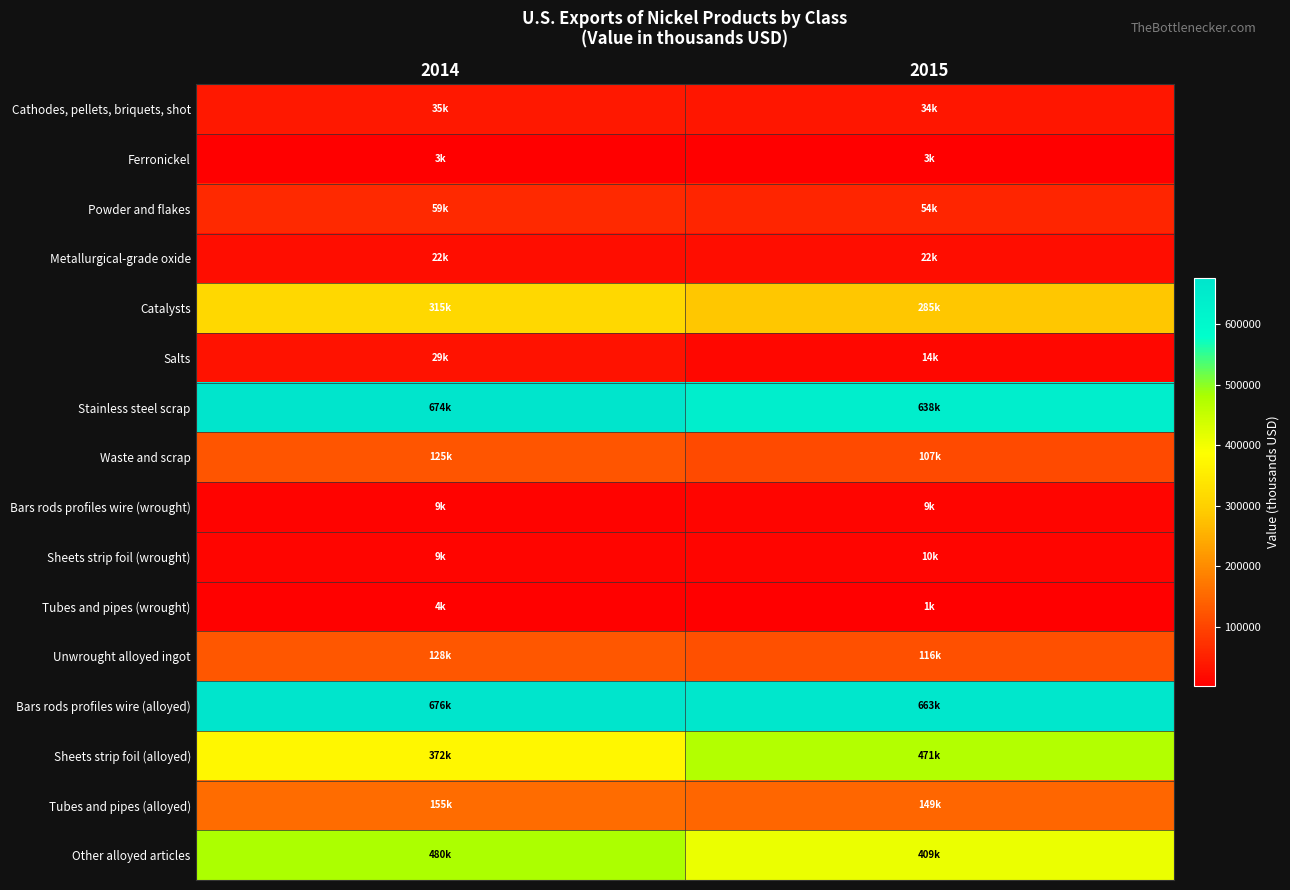

What is the spread (max minus min) of values at 2014?

672930